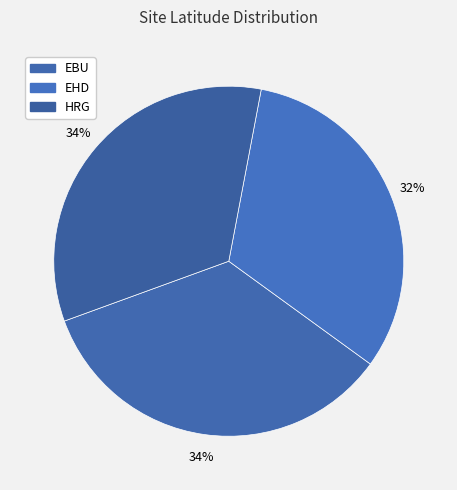

Which slice is the smallest?

EHD